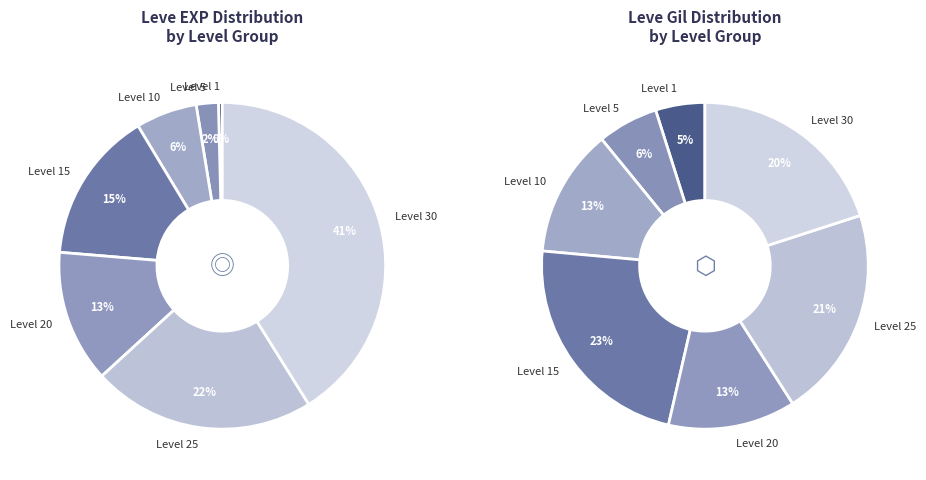

Rank the categories by value from highest to lowest.

Level 30, Level 25, Level 15, Level 20, Level 10, Level 5, Level 1